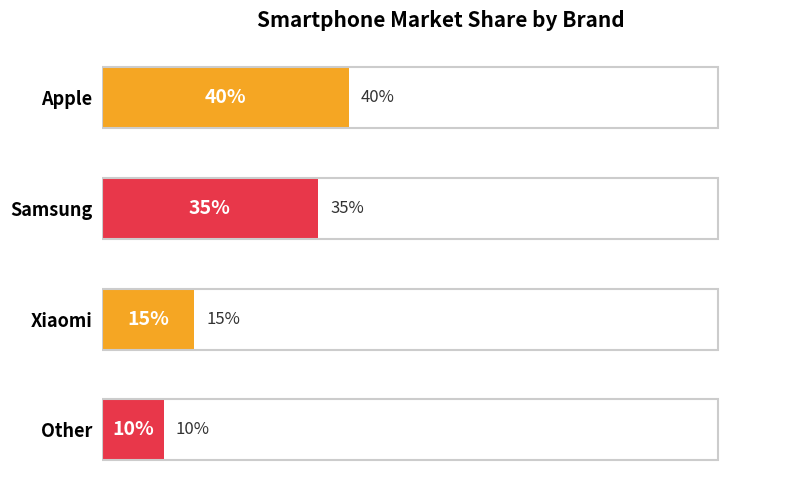

Does the chart contain any negative values?

No